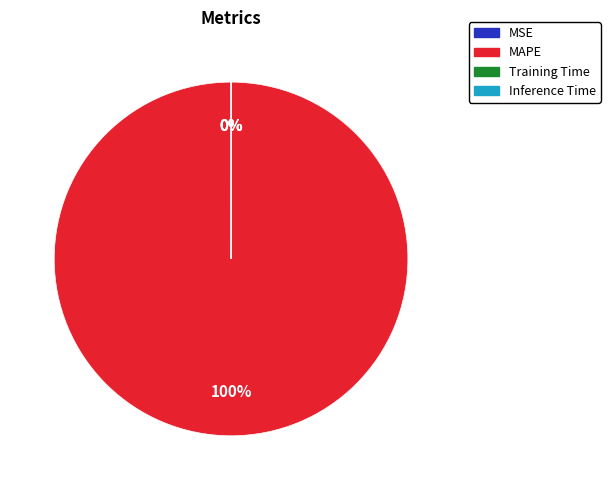

To the nearest percent, what is the difference between the largest and smallest slice percentages?

100%